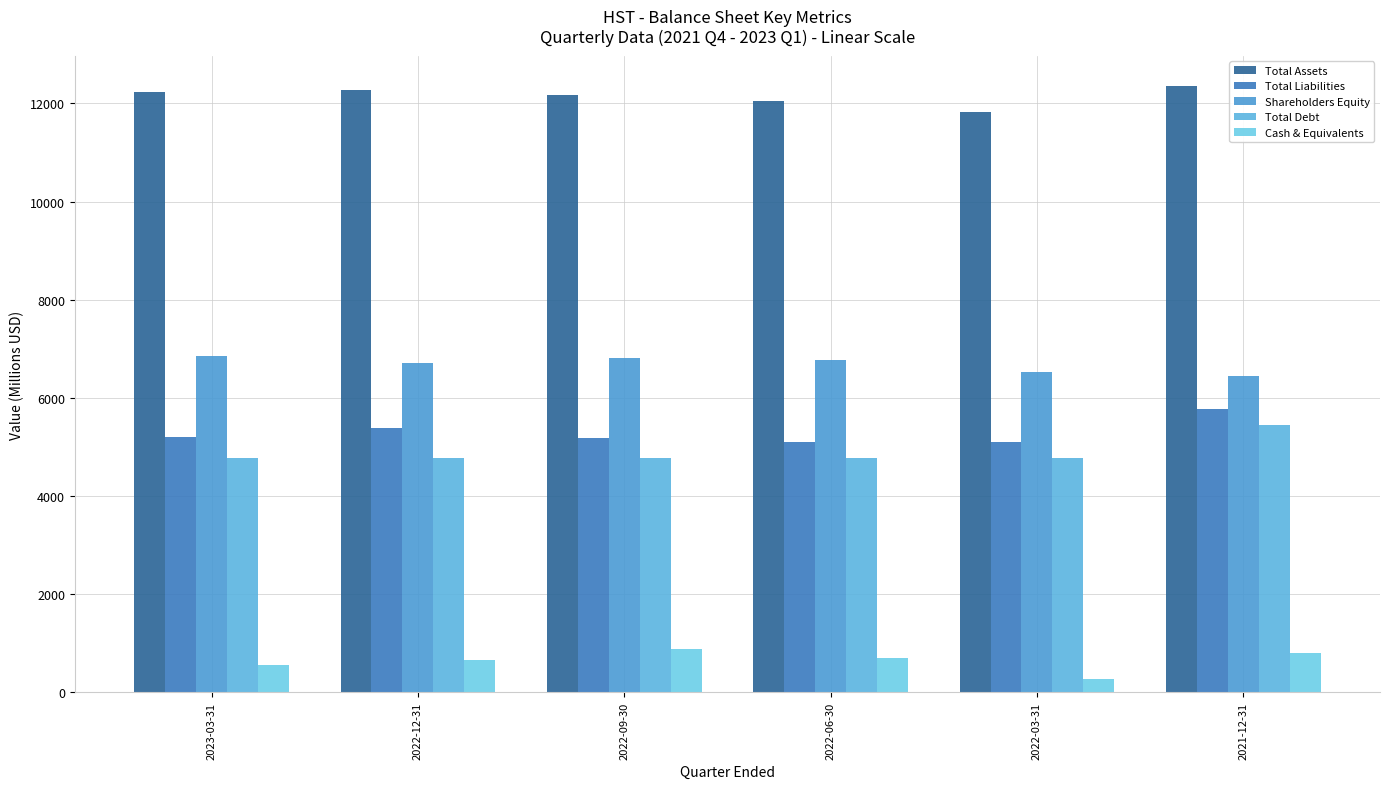

What is the label of the 1st bar from the left?

2023-03-31